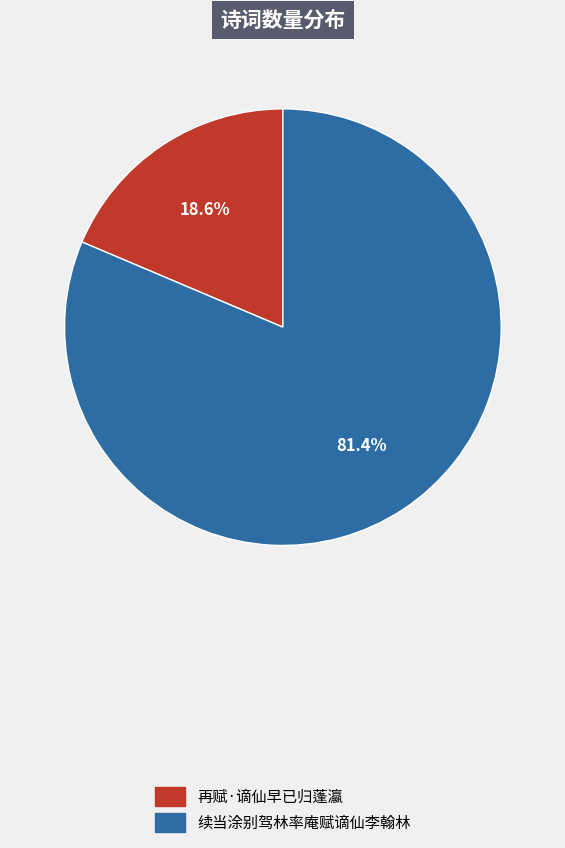

To the nearest percent, what is the combined percentage of 续当涂别驾林率庵赋谪仙李翰林 and 再赋·谪仙早已归蓬瀛?

100%